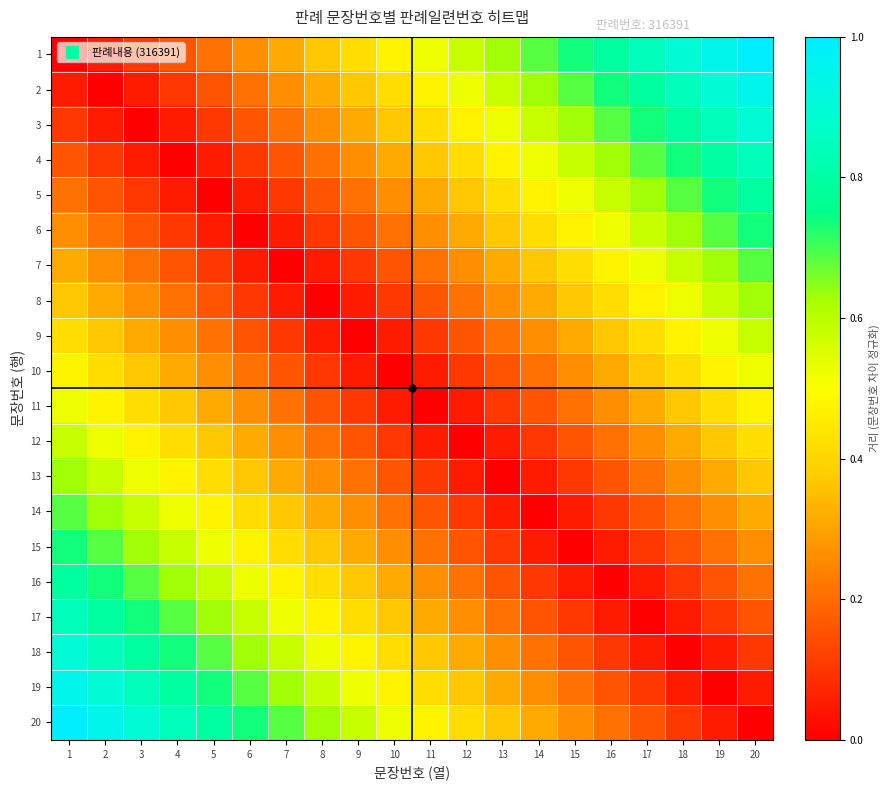

Reading left to right, list all the values displayed in this chart.

1: 1=0.0	2=0.1	3=0.1	4=0.2	5=0.2	6=0.3	7=0.3	8=0.4	9=0.4	10=0.5	11=0.5	12=0.6	13=0.6	14=0.7	15=0.7	16=0.8	17=0.8	18=0.9	19=0.9	20=1.0
2: 1=0.1	2=0.0	3=0.1	4=0.1	5=0.2	6=0.2	7=0.3	8=0.3	9=0.4	10=0.4	11=0.5	12=0.5	13=0.6	14=0.6	15=0.7	16=0.7	17=0.8	18=0.8	19=0.9	20=0.9
3: 1=0.1	2=0.1	3=0.0	4=0.1	5=0.1	6=0.2	7=0.2	8=0.3	9=0.3	10=0.4	11=0.4	12=0.5	13=0.5	14=0.6	15=0.6	16=0.7	17=0.7	18=0.8	19=0.8	20=0.9
4: 1=0.2	2=0.1	3=0.1	4=0.0	5=0.1	6=0.1	7=0.2	8=0.2	9=0.3	10=0.3	11=0.4	12=0.4	13=0.5	14=0.5	15=0.6	16=0.6	17=0.7	18=0.7	19=0.8	20=0.8
5: 1=0.2	2=0.2	3=0.1	4=0.1	5=0.0	6=0.1	7=0.1	8=0.2	9=0.2	10=0.3	11=0.3	12=0.4	13=0.4	14=0.5	15=0.5	16=0.6	17=0.6	18=0.7	19=0.7	20=0.8
6: 1=0.3	2=0.2	3=0.2	4=0.1	5=0.1	6=0.0	7=0.1	8=0.1	9=0.2	10=0.2	11=0.3	12=0.3	13=0.4	14=0.4	15=0.5	16=0.5	17=0.6	18=0.6	19=0.7	20=0.7
7: 1=0.3	2=0.3	3=0.2	4=0.2	5=0.1	6=0.1	7=0.0	8=0.1	9=0.1	10=0.2	11=0.2	12=0.3	13=0.3	14=0.4	15=0.4	16=0.5	17=0.5	18=0.6	19=0.6	20=0.7
8: 1=0.4	2=0.3	3=0.3	4=0.2	5=0.2	6=0.1	7=0.1	8=0.0	9=0.1	10=0.1	11=0.2	12=0.2	13=0.3	14=0.3	15=0.4	16=0.4	17=0.5	18=0.5	19=0.6	20=0.6
9: 1=0.4	2=0.4	3=0.3	4=0.3	5=0.2	6=0.2	7=0.1	8=0.1	9=0.0	10=0.1	11=0.1	12=0.2	13=0.2	14=0.3	15=0.3	16=0.4	17=0.4	18=0.5	19=0.5	20=0.6
10: 1=0.5	2=0.4	3=0.4	4=0.3	5=0.3	6=0.2	7=0.2	8=0.1	9=0.1	10=0.0	11=0.1	12=0.1	13=0.2	14=0.2	15=0.3	16=0.3	17=0.4	18=0.4	19=0.5	20=0.5
11: 1=0.5	2=0.5	3=0.4	4=0.4	5=0.3	6=0.3	7=0.2	8=0.2	9=0.1	10=0.1	11=0.0	12=0.1	13=0.1	14=0.2	15=0.2	16=0.3	17=0.3	18=0.4	19=0.4	20=0.5
12: 1=0.6	2=0.5	3=0.5	4=0.4	5=0.4	6=0.3	7=0.3	8=0.2	9=0.2	10=0.1	11=0.1	12=0.0	13=0.1	14=0.1	15=0.2	16=0.2	17=0.3	18=0.3	19=0.4	20=0.4
13: 1=0.6	2=0.6	3=0.5	4=0.5	5=0.4	6=0.4	7=0.3	8=0.3	9=0.2	10=0.2	11=0.1	12=0.1	13=0.0	14=0.1	15=0.1	16=0.2	17=0.2	18=0.3	19=0.3	20=0.4
14: 1=0.7	2=0.6	3=0.6	4=0.5	5=0.5	6=0.4	7=0.4	8=0.3	9=0.3	10=0.2	11=0.2	12=0.1	13=0.1	14=0.0	15=0.1	16=0.1	17=0.2	18=0.2	19=0.3	20=0.3
15: 1=0.7	2=0.7	3=0.6	4=0.6	5=0.5	6=0.5	7=0.4	8=0.4	9=0.3	10=0.3	11=0.2	12=0.2	13=0.1	14=0.1	15=0.0	16=0.1	17=0.1	18=0.2	19=0.2	20=0.3
16: 1=0.8	2=0.7	3=0.7	4=0.6	5=0.6	6=0.5	7=0.5	8=0.4	9=0.4	10=0.3	11=0.3	12=0.2	13=0.2	14=0.1	15=0.1	16=0.0	17=0.1	18=0.1	19=0.2	20=0.2
17: 1=0.8	2=0.8	3=0.7	4=0.7	5=0.6	6=0.6	7=0.5	8=0.5	9=0.4	10=0.4	11=0.3	12=0.3	13=0.2	14=0.2	15=0.1	16=0.1	17=0.0	18=0.1	19=0.1	20=0.2
18: 1=0.9	2=0.8	3=0.8	4=0.7	5=0.7	6=0.6	7=0.6	8=0.5	9=0.5	10=0.4	11=0.4	12=0.3	13=0.3	14=0.2	15=0.2	16=0.1	17=0.1	18=0.0	19=0.1	20=0.1
19: 1=0.9	2=0.9	3=0.8	4=0.8	5=0.7	6=0.7	7=0.6	8=0.6	9=0.5	10=0.5	11=0.4	12=0.4	13=0.3	14=0.3	15=0.2	16=0.2	17=0.1	18=0.1	19=0.0	20=0.1
20: 1=1.0	2=0.9	3=0.9	4=0.8	5=0.8	6=0.7	7=0.7	8=0.6	9=0.6	10=0.5	11=0.5	12=0.4	13=0.4	14=0.3	15=0.3	16=0.2	17=0.2	18=0.1	19=0.1	20=0.0